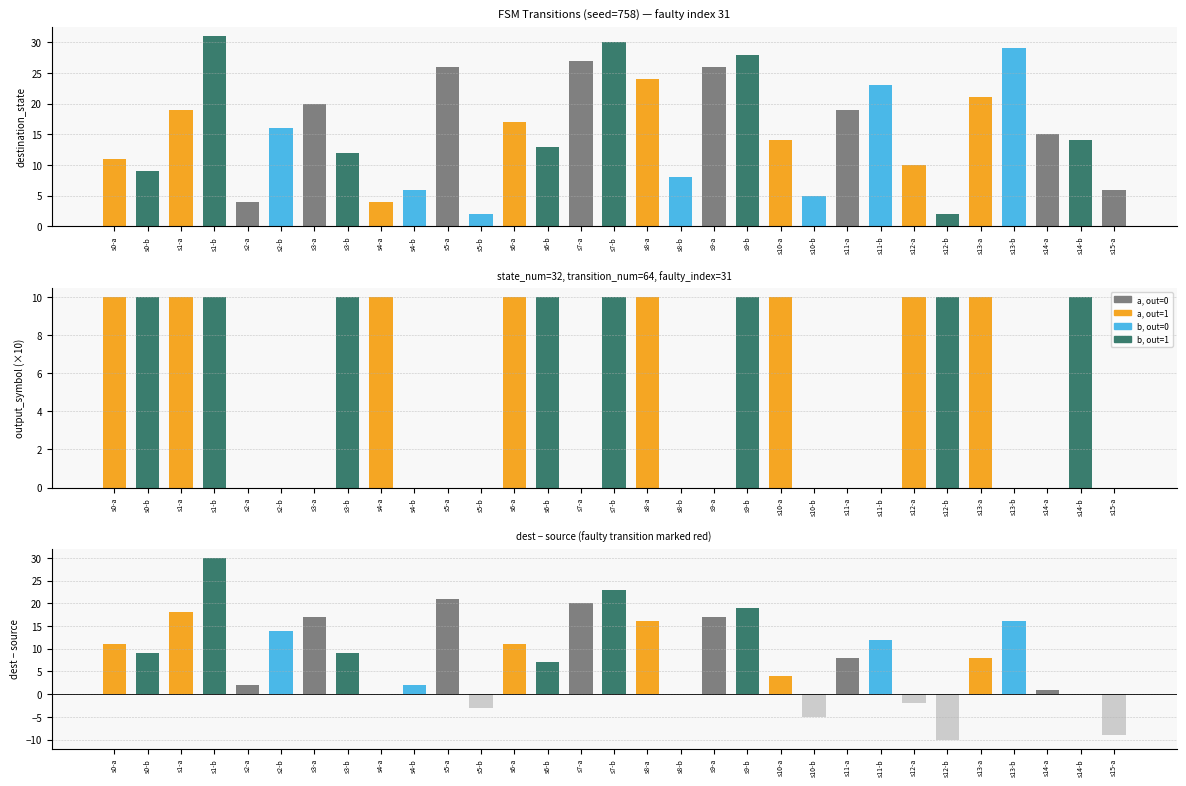

How many bars are there in each group?

3